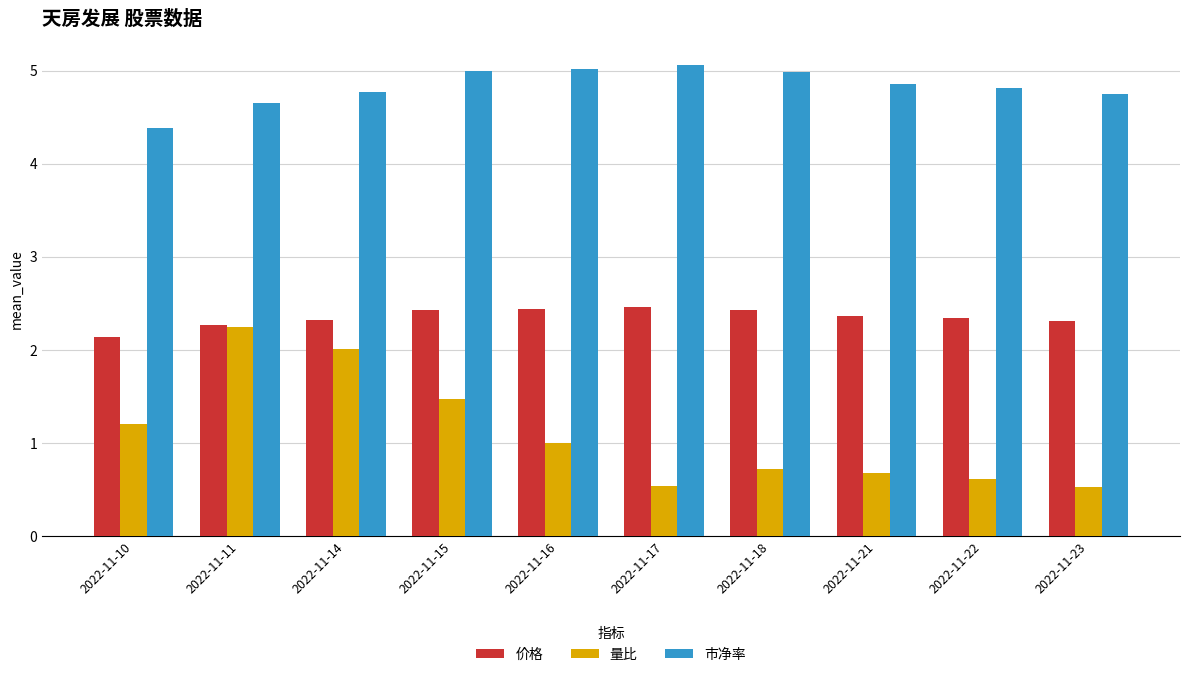

How many bars are there in total?

30